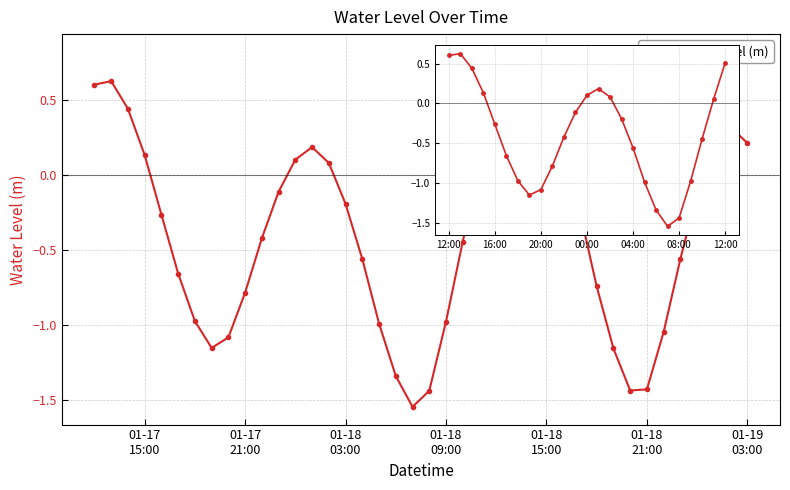

What is the value of the 23rd point from the left?

-0.4